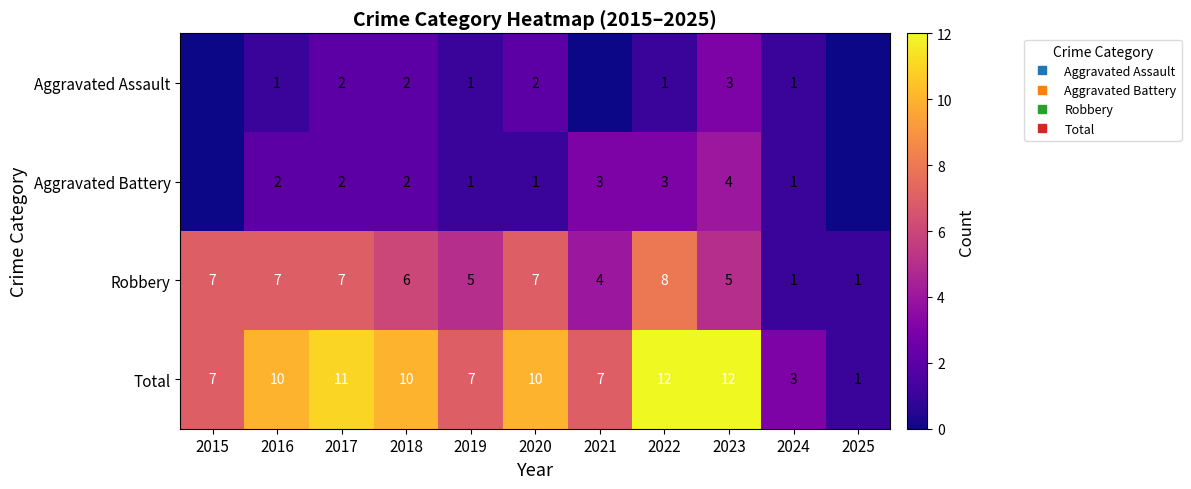

List the labels in order of Robbery value, largest first.

2022, 2015, 2016, 2017, 2020, 2018, 2019, 2023, 2021, 2024, 2025